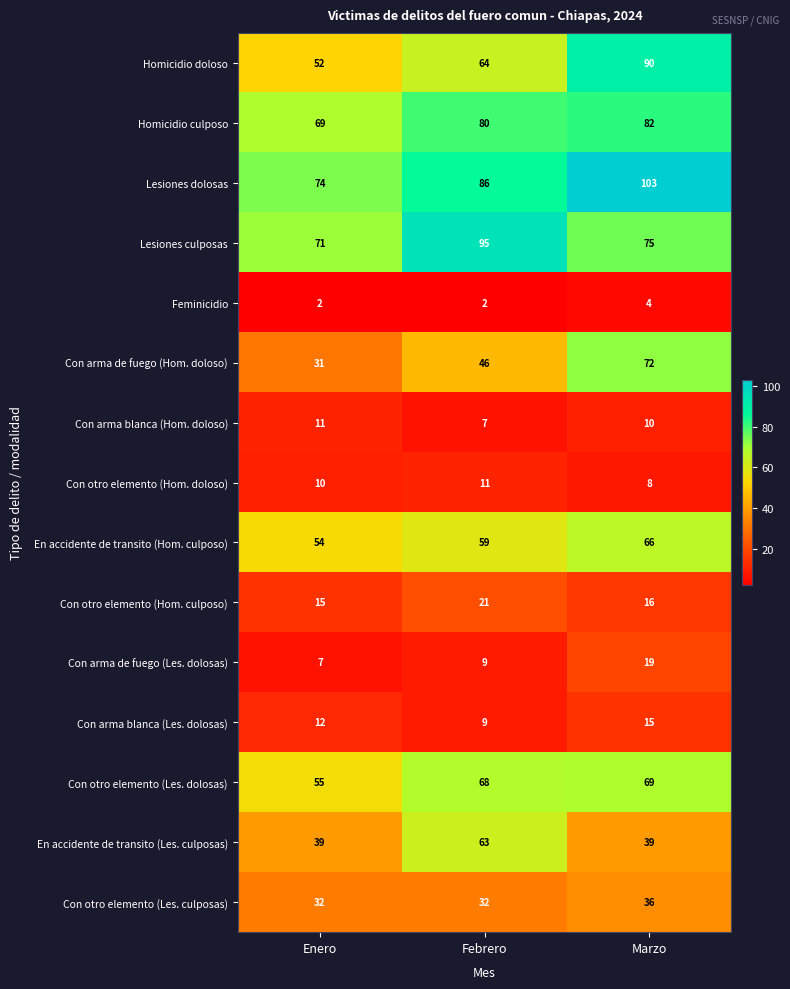

What is the spread (max minus min) of values at Marzo?

99